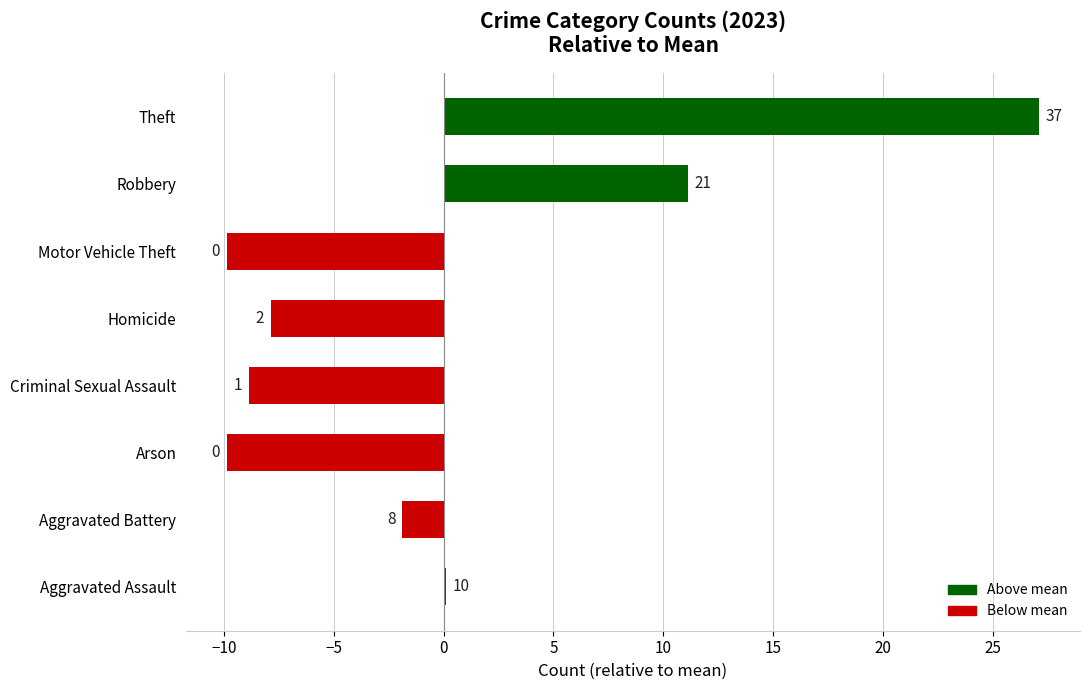

How many bars are there in total?

8